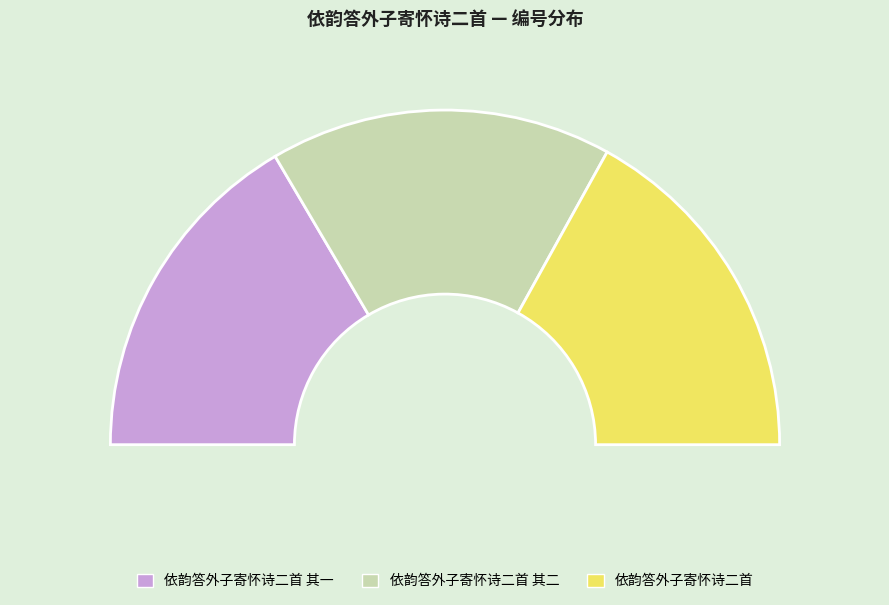

To the nearest percent, what portion does 依韵答外子寄怀诗二首 其一 represent?

33%